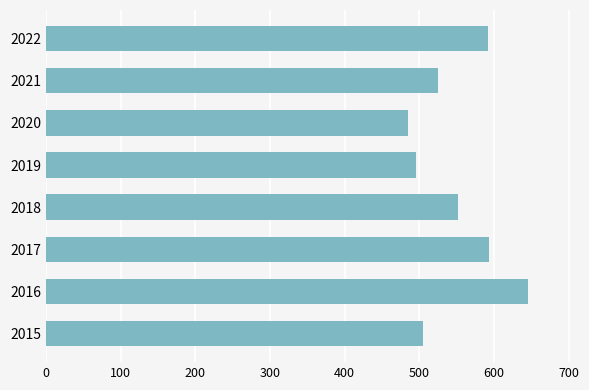

At which category does the chart reach its peak across all series?

2016